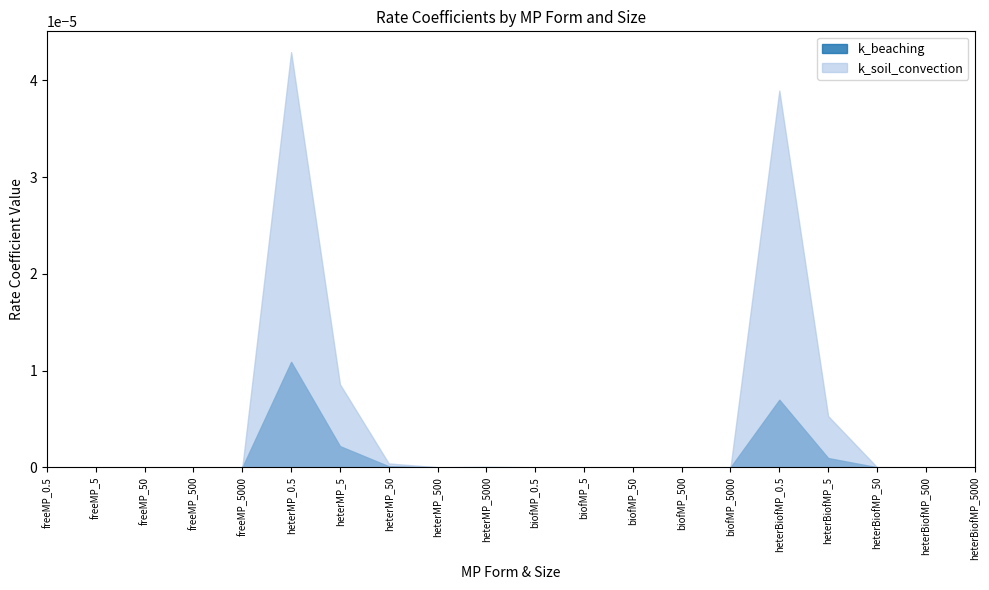

At which category does the chart reach its peak across all series?

heterMP_0.5